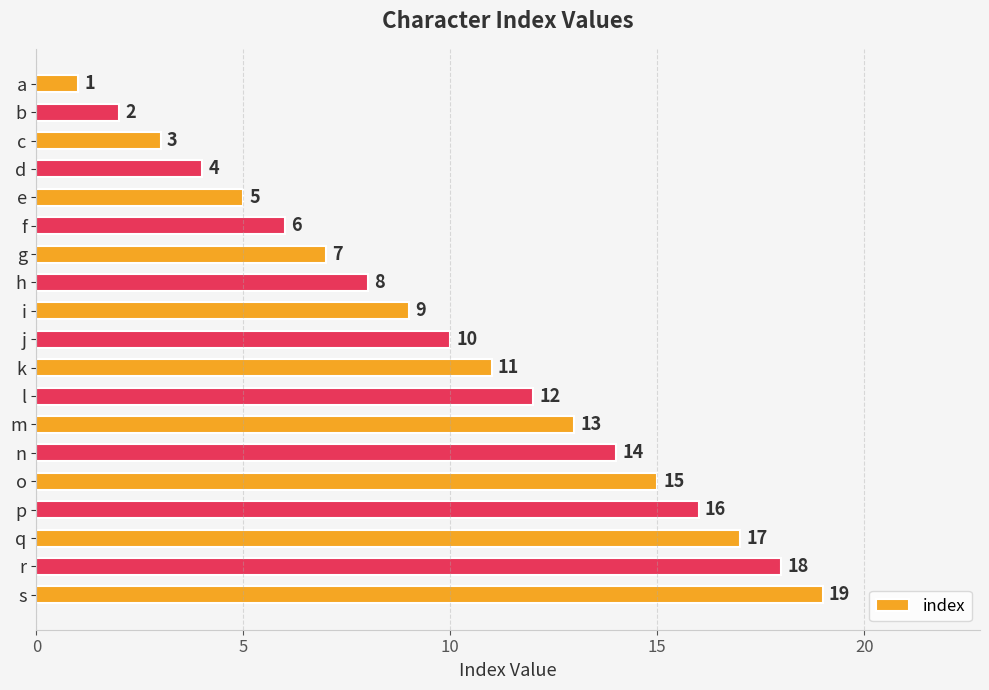

The chart shows a value of 18 at r. True or false?

True